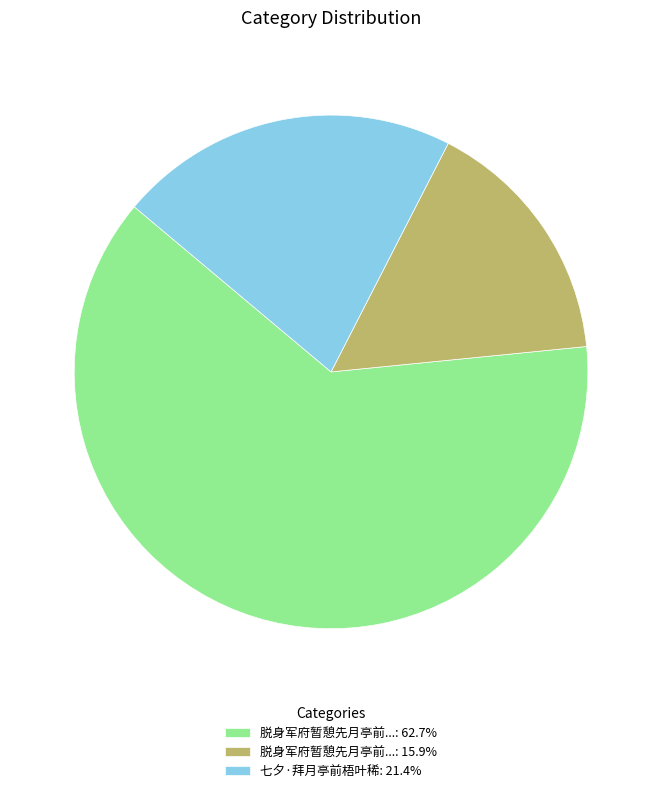

Does any single category account for the majority?

Yes